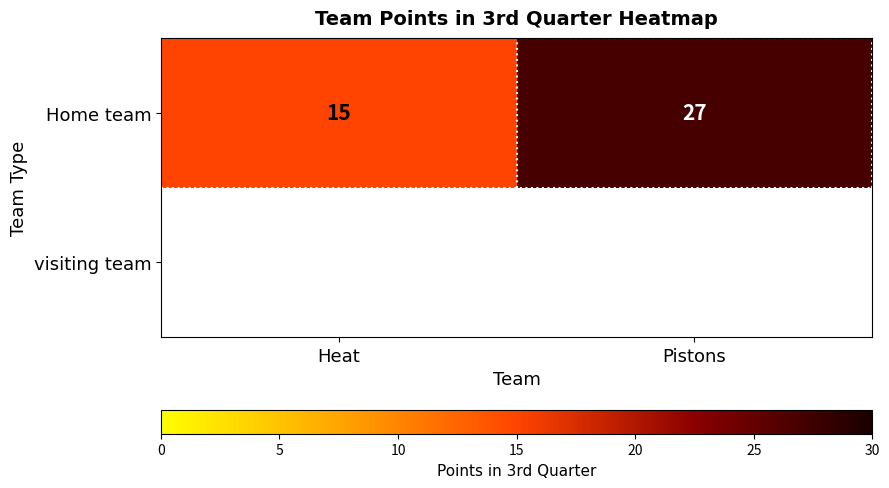

Reading right to left, list all the values displayed in this chart.

27	15